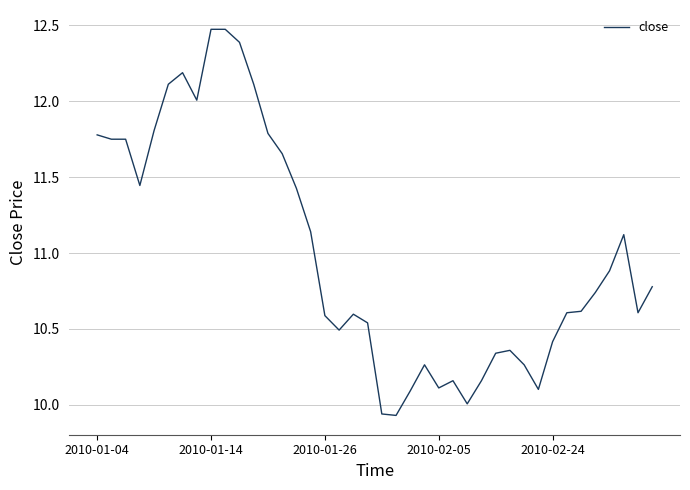

What is the difference between the maximum and minimum values?

2.5